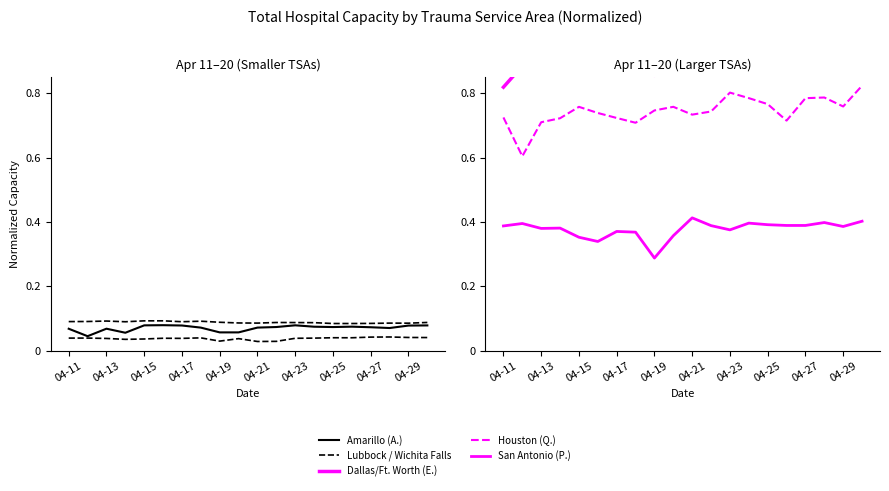

Which has a higher value, 13 or 04-23?

04-23